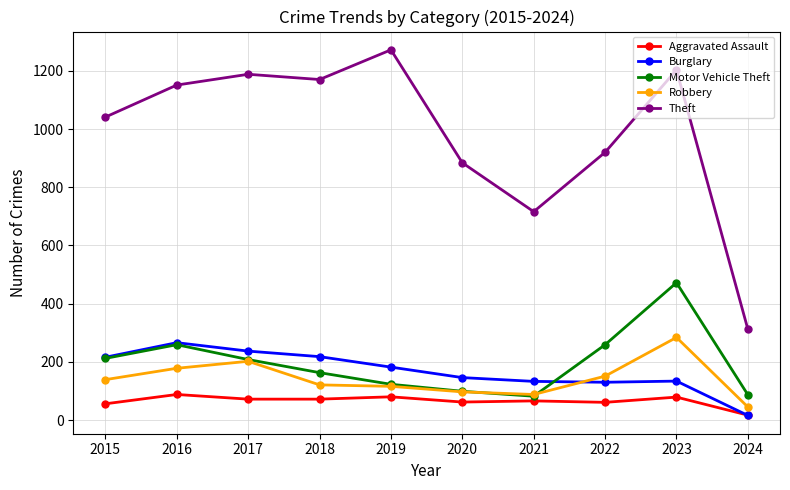

Which category has the highest value in the Robbery series?

2023